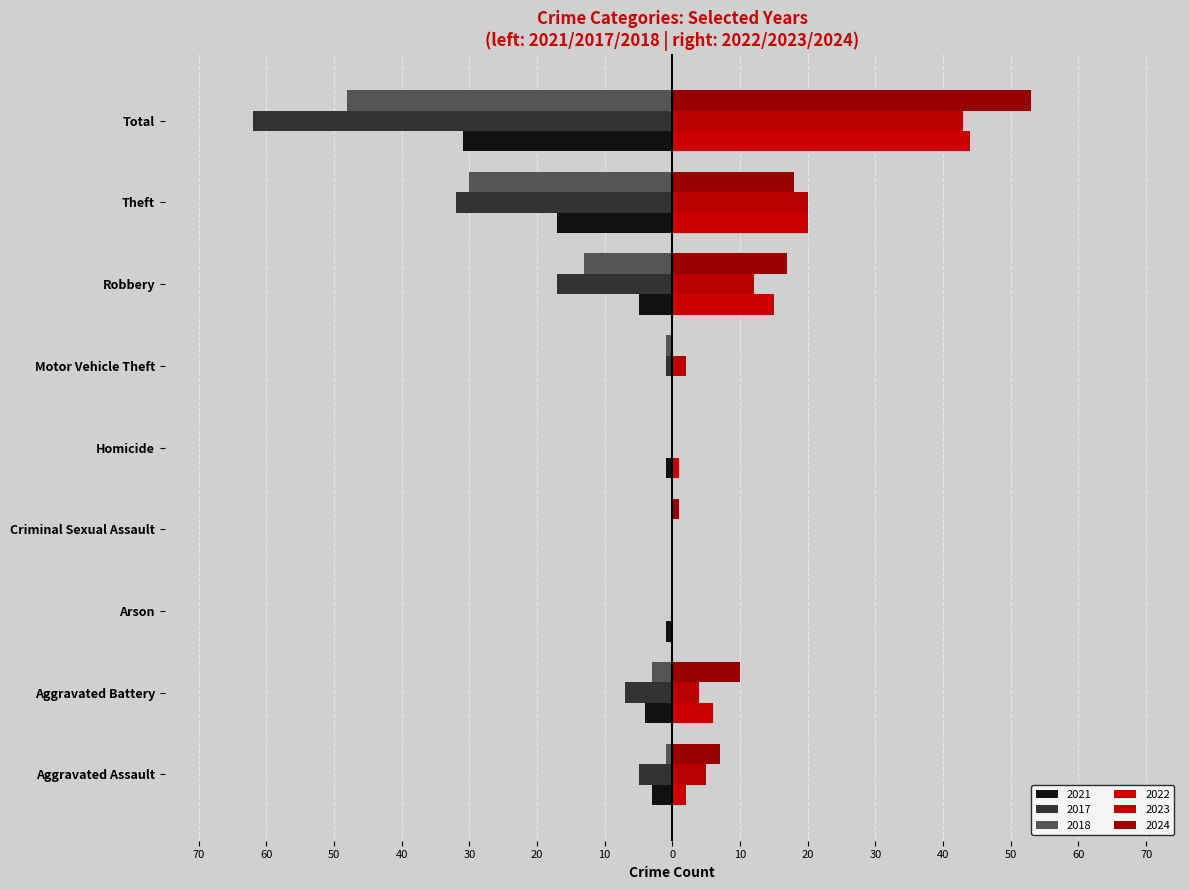

What is the sum of all 2022 values?

88